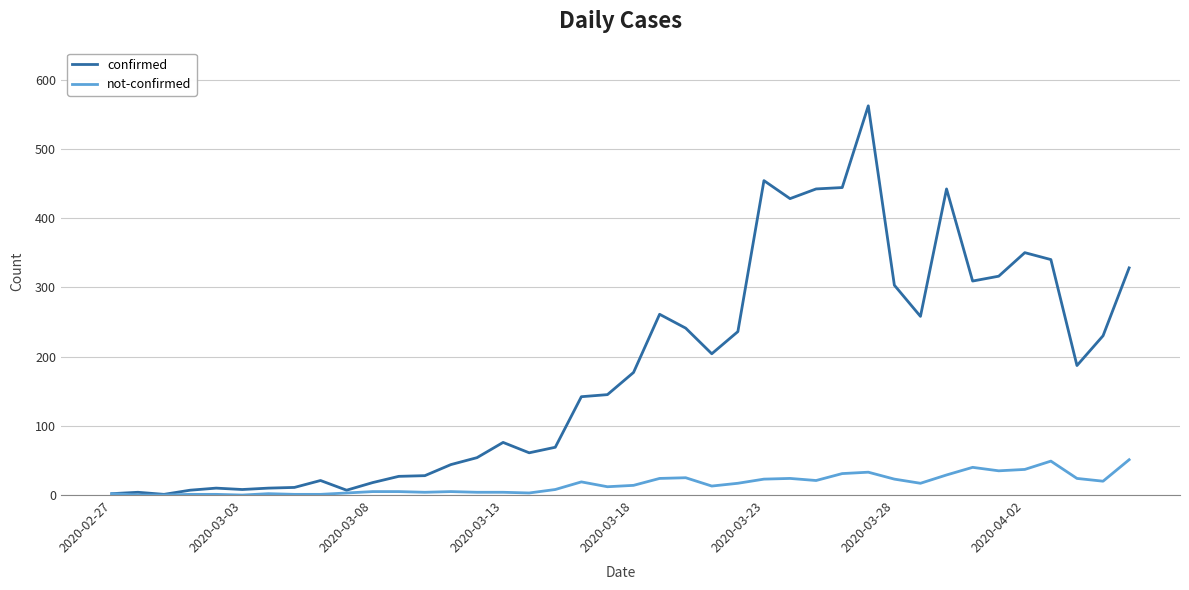

Which series has the largest range (max minus min)?

confirmed